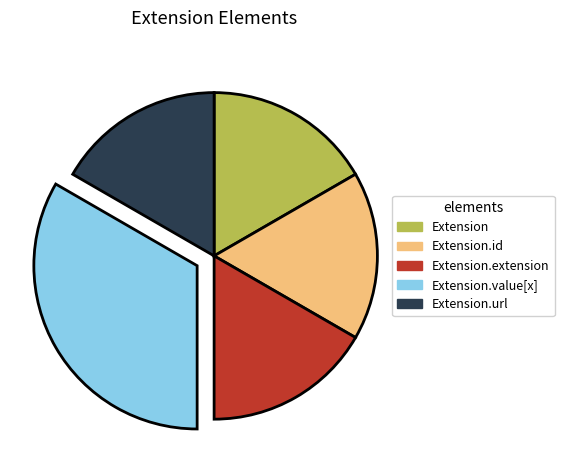

How many segments does this pie chart have?

5